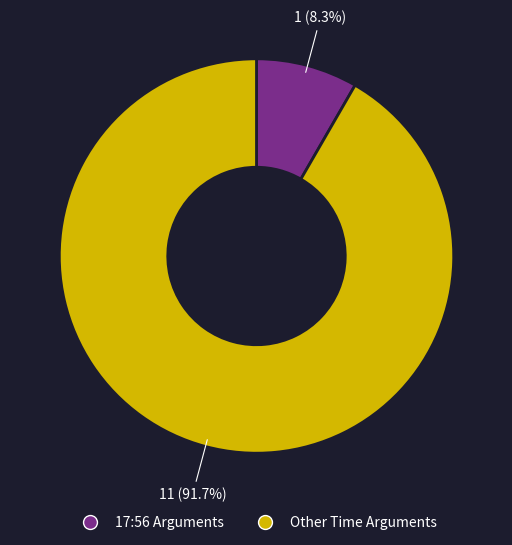

Is there any slice that represents more than half of the pie?

Yes